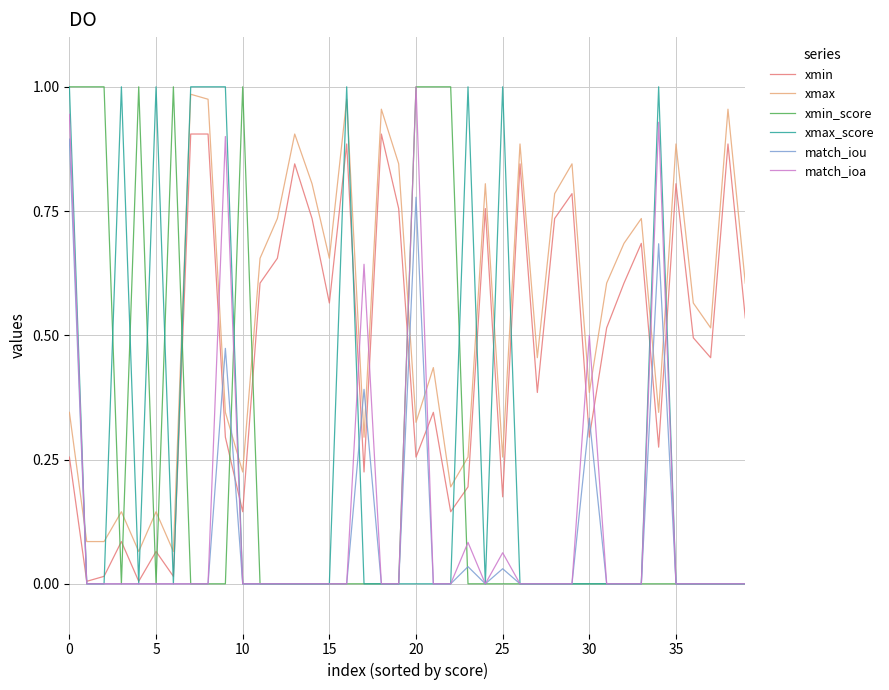

The xmax_score series shows 0.0 at 15. True or false?

True